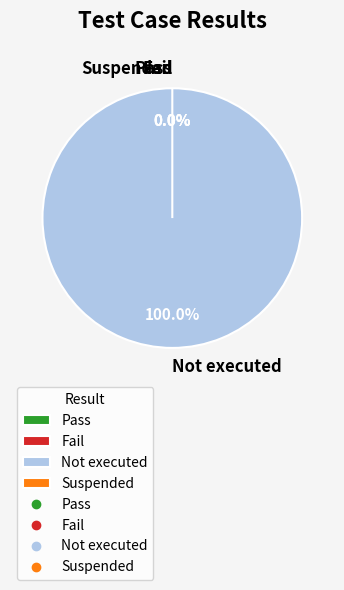

To the nearest percent, what is the difference between the largest and smallest slice percentages?

100%